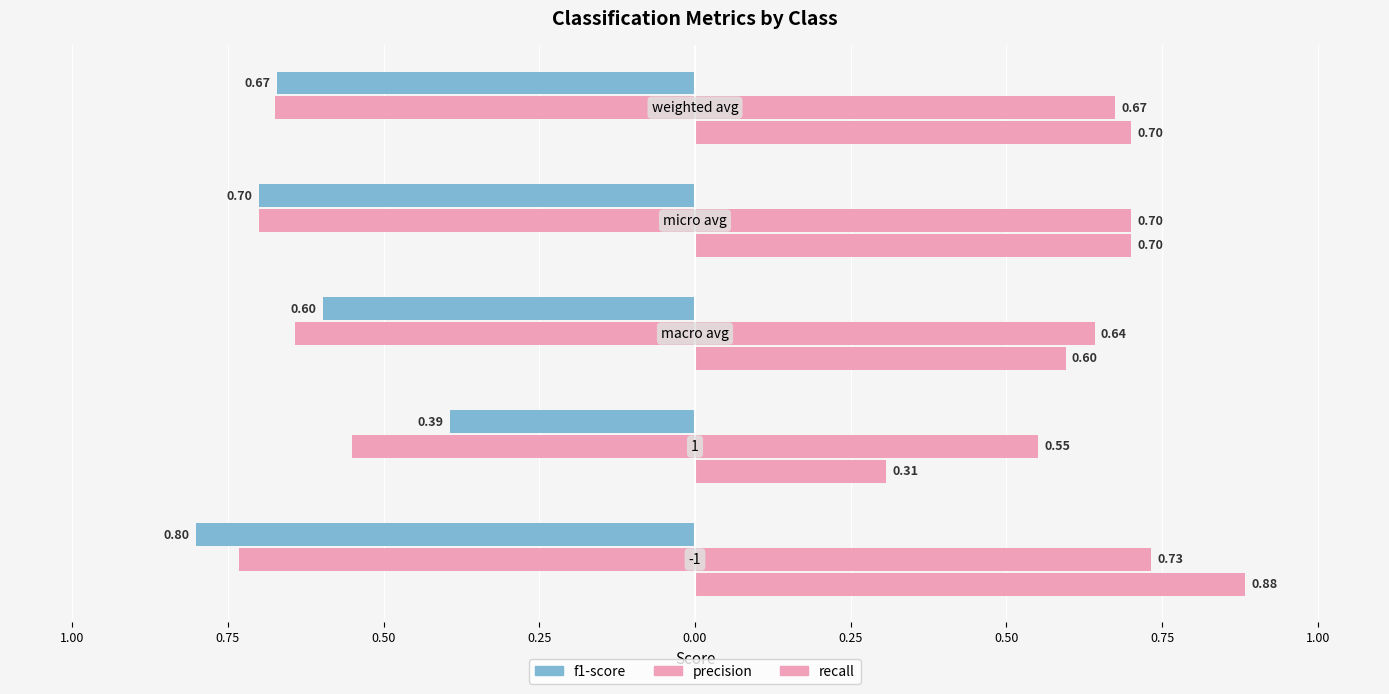

What position from the left is 0.50?

3